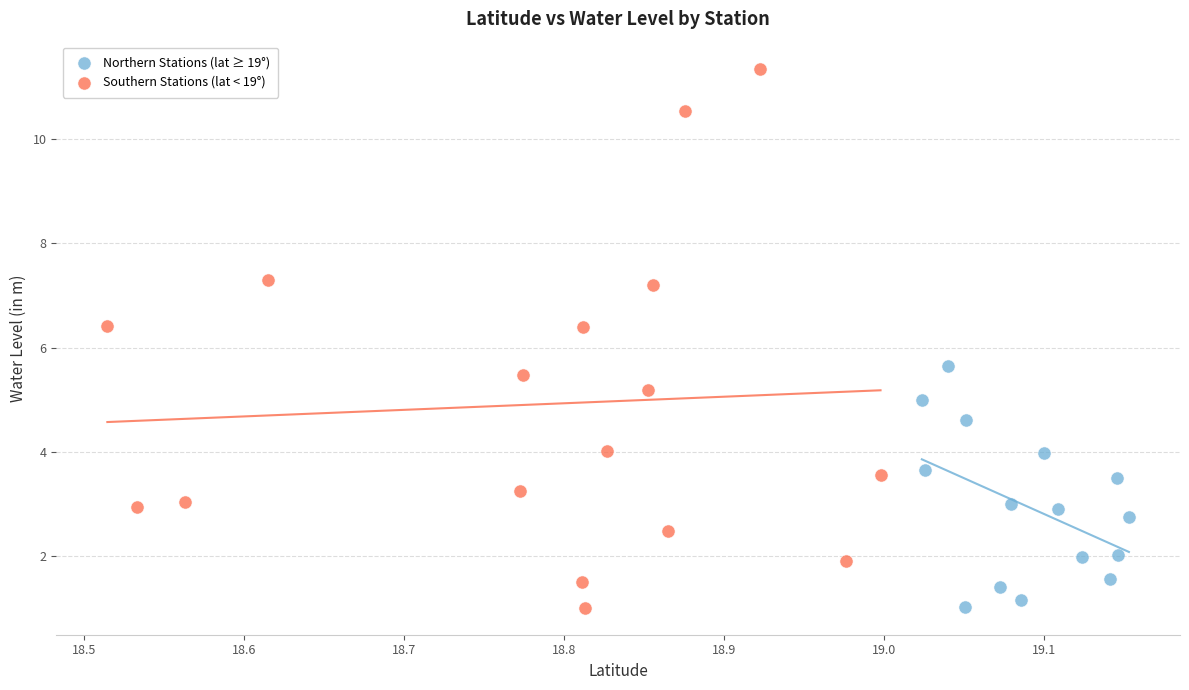

Which series contains the highest Y value?

Southern Stations (lat < 19°)